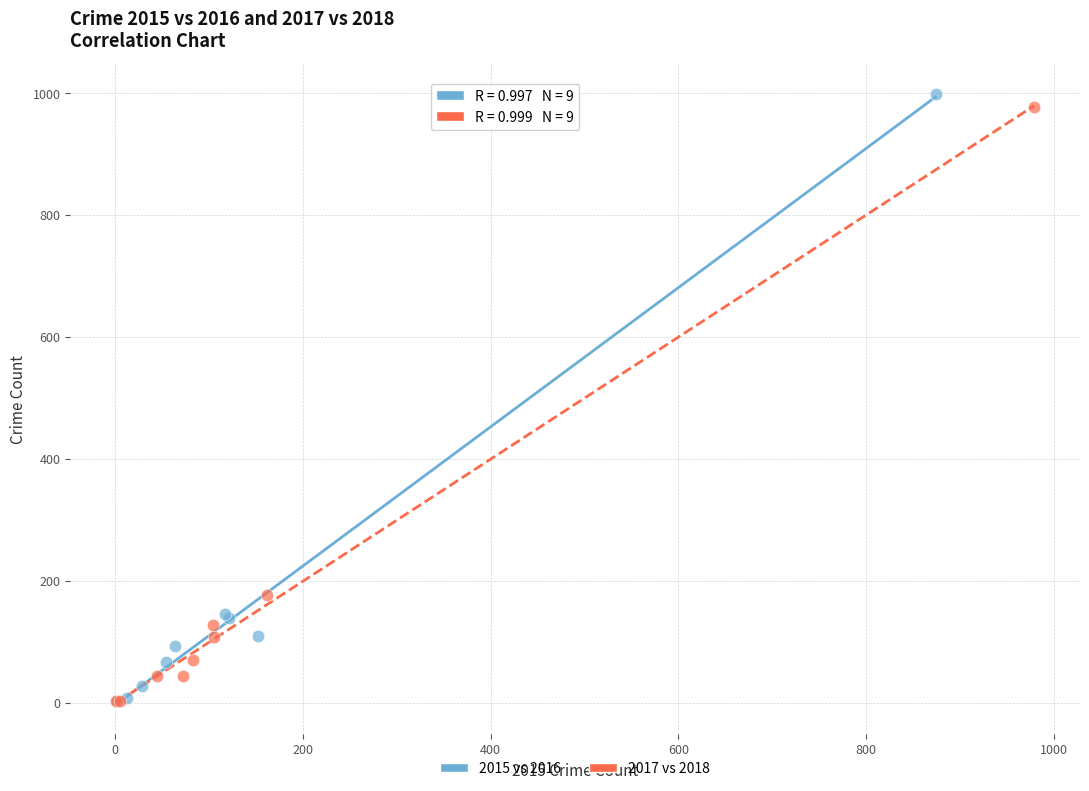

What are all the series names shown in the legend?

2015 vs 2016, 2017 vs 2018